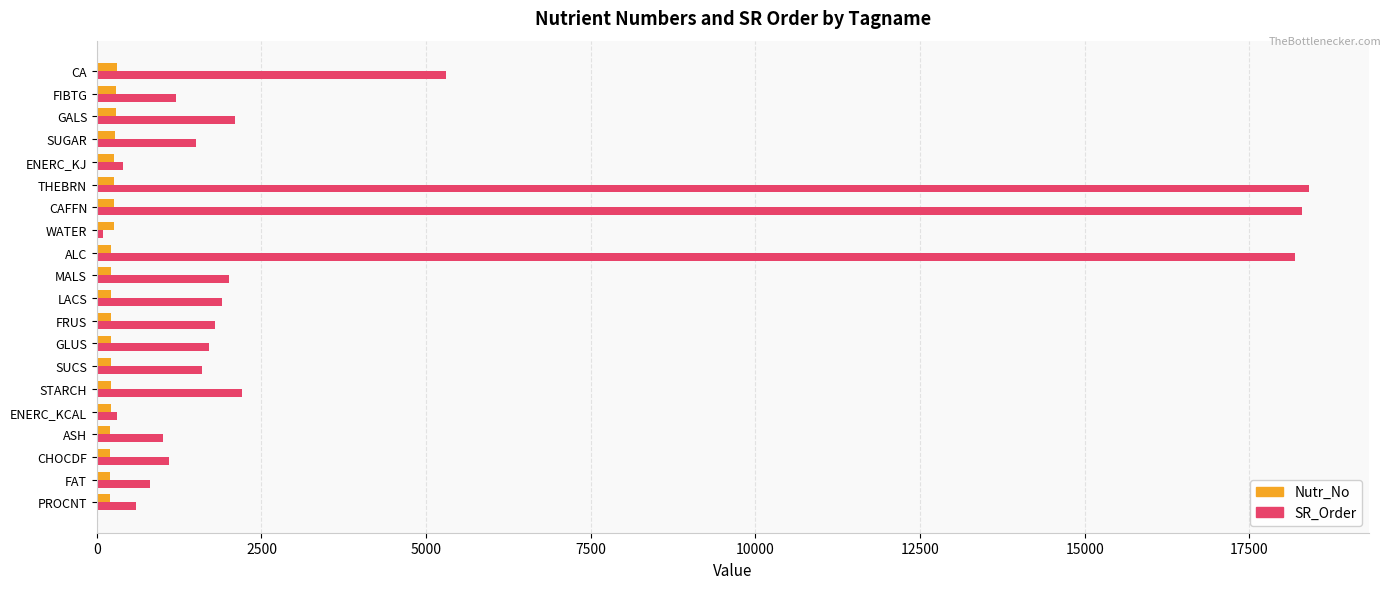

Which series has the largest range (max minus min)?

SR_Order